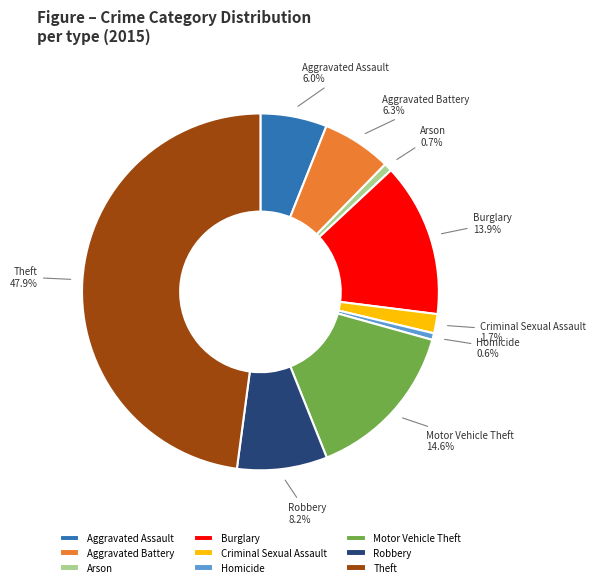

To the nearest percent, what is the difference between the largest and smallest slice percentages?

47%